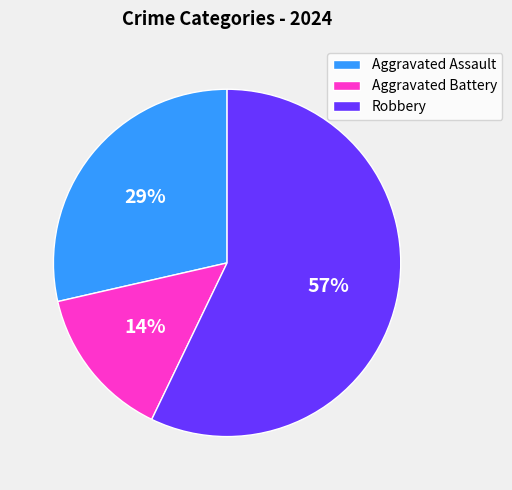

How many slices are in this pie chart?

3